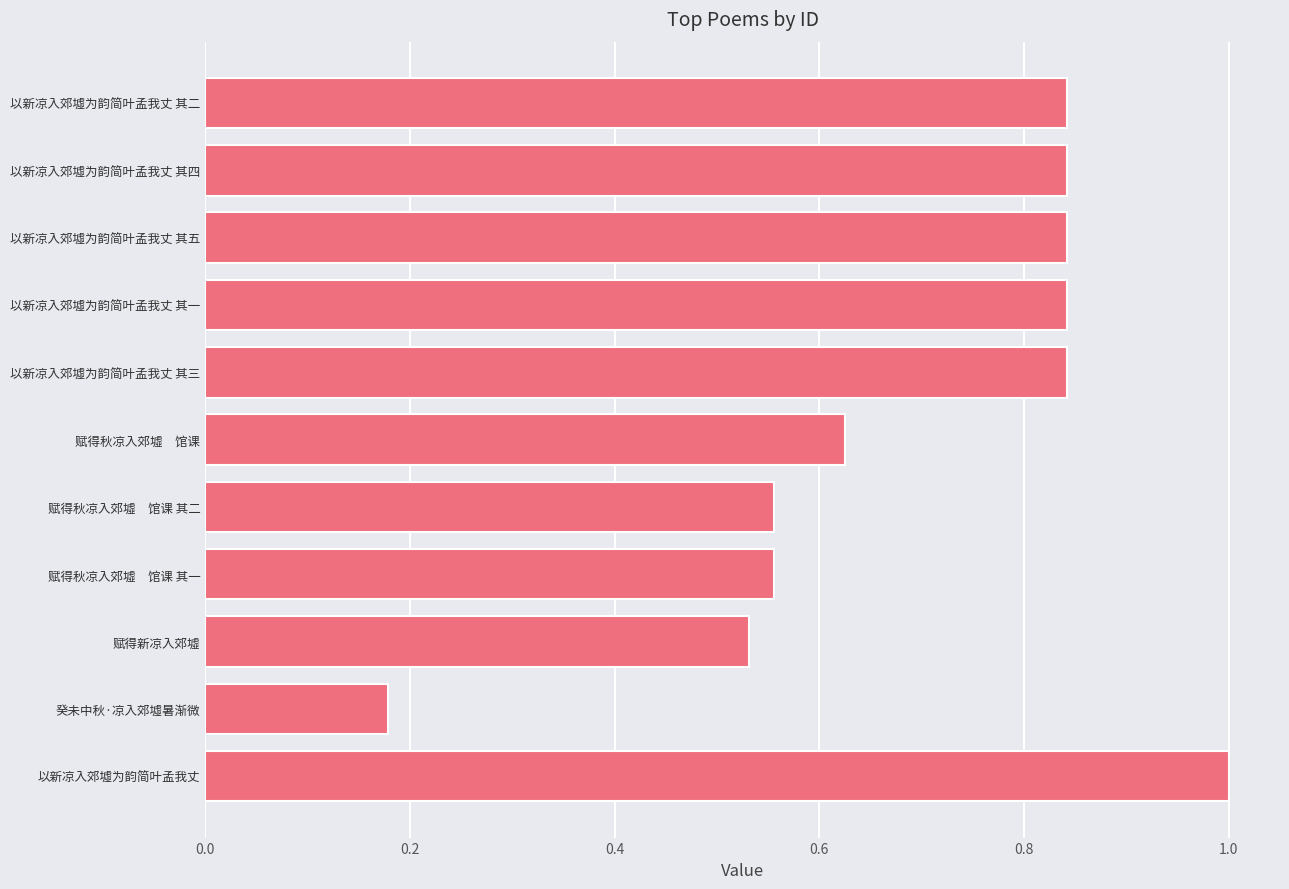

What position from the right is 赋得秋凉入郊墟 馆课 其二?

8